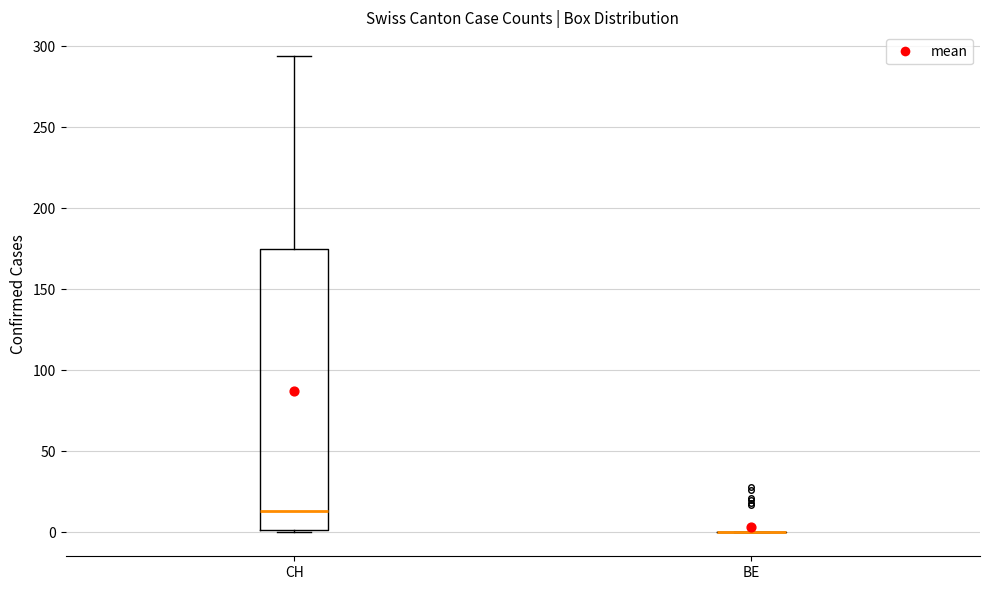

Which box is the tallest, from its lower edge to its upper edge?

CH